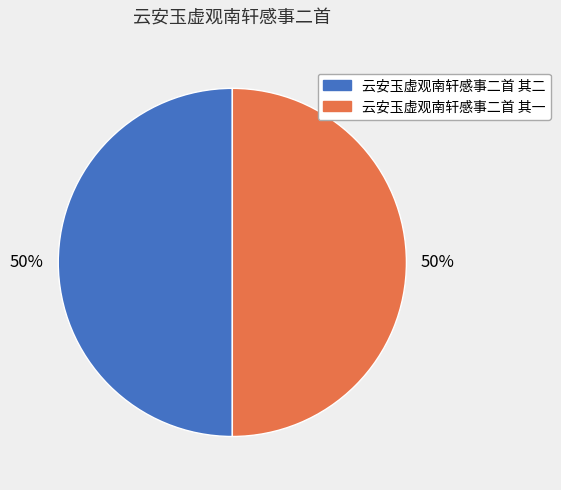

Approximately how many times larger is the value at 云安玉虚观南轩感事二首 其一 compared to 云安玉虚观南轩感事二首 其二?

1.0